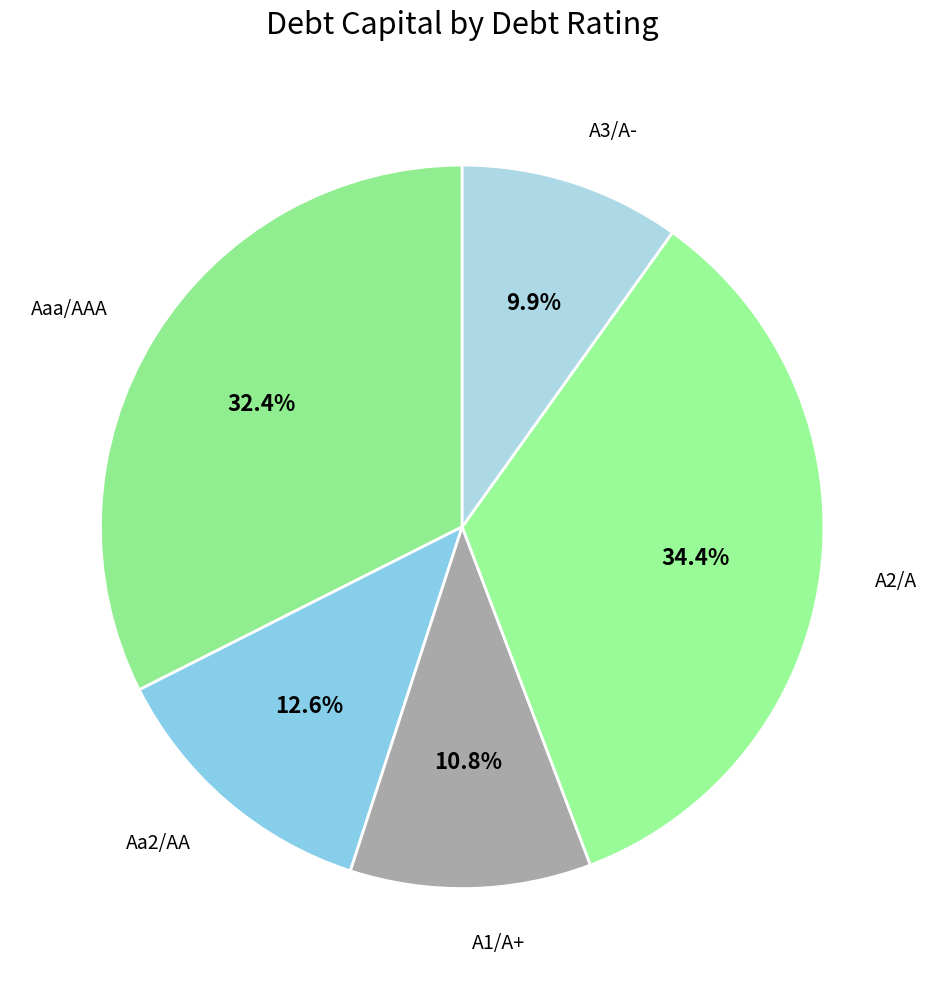

Rank the categories by value from lowest to highest.

A3/A-, A1/A+, Aa2/AA, Aaa/AAA, A2/A